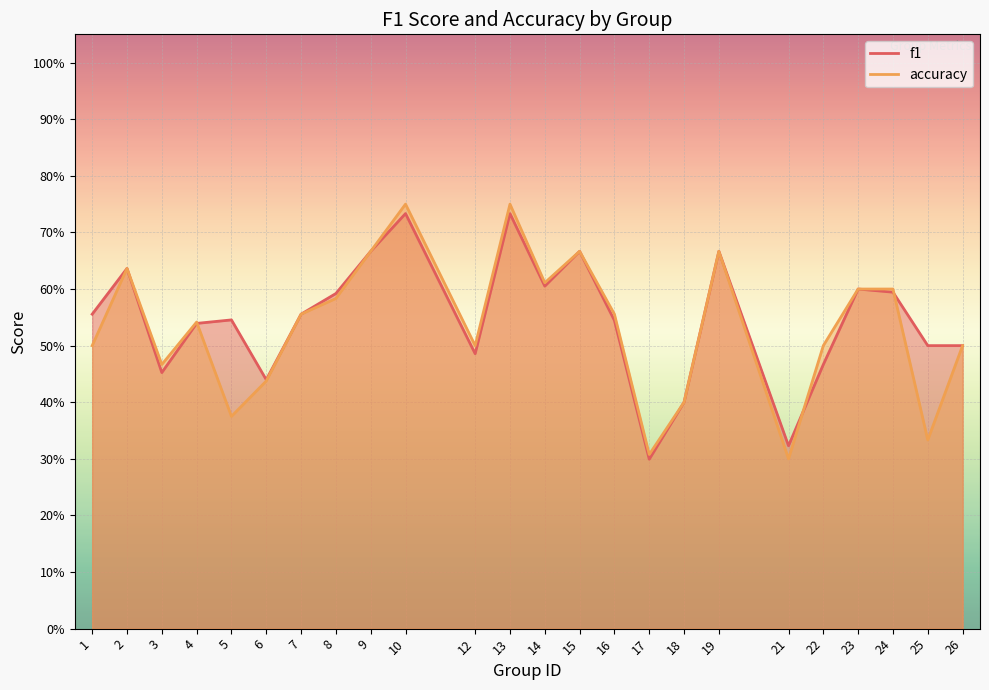

Is the value of accuracy at 16 greater than the value of f1 at 6?

Yes